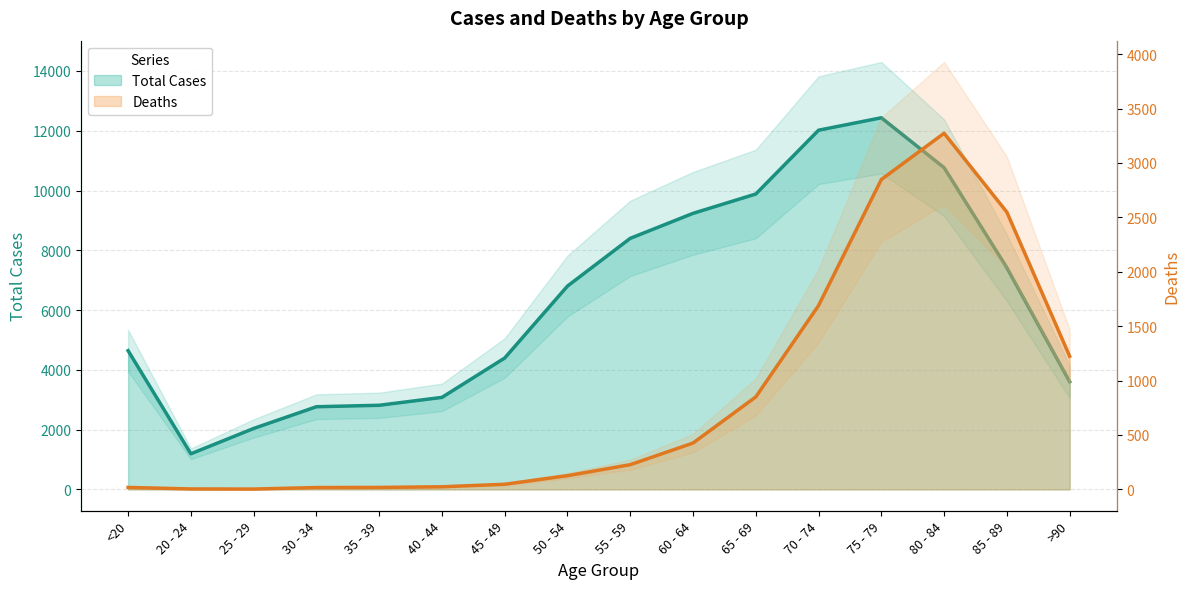

True or false: Total Cases and Deaths cross at least once.

False